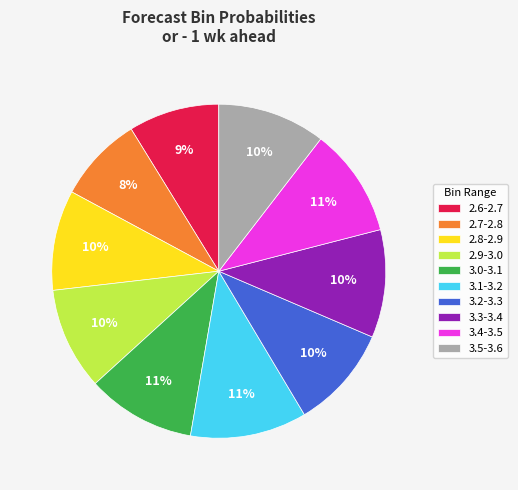

To the nearest percent, what portion does 3.2-3.3 represent?

10%